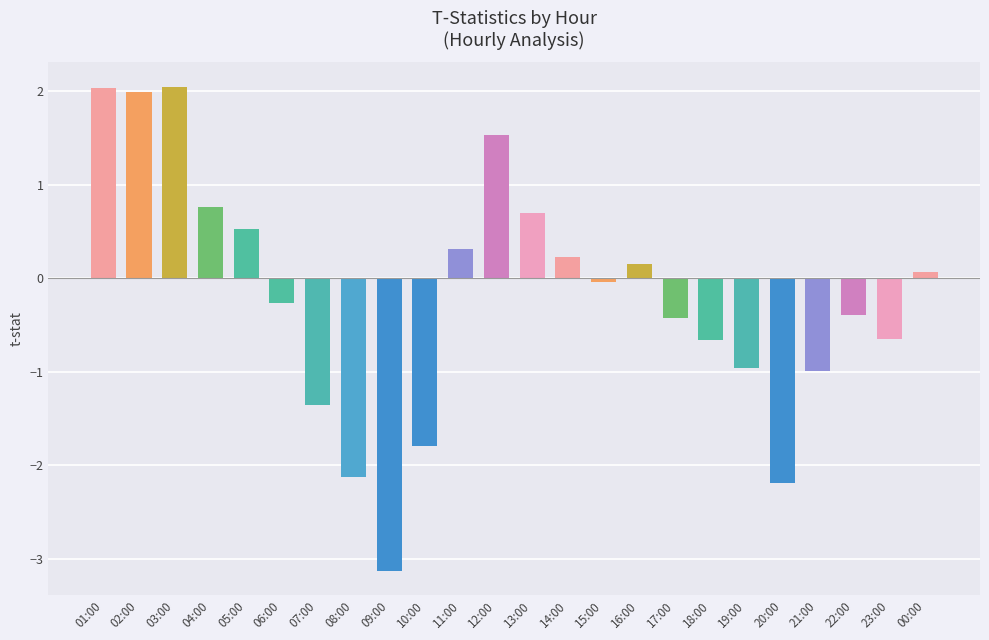

Are the bars grouped side by side (vs. stacked)?

No